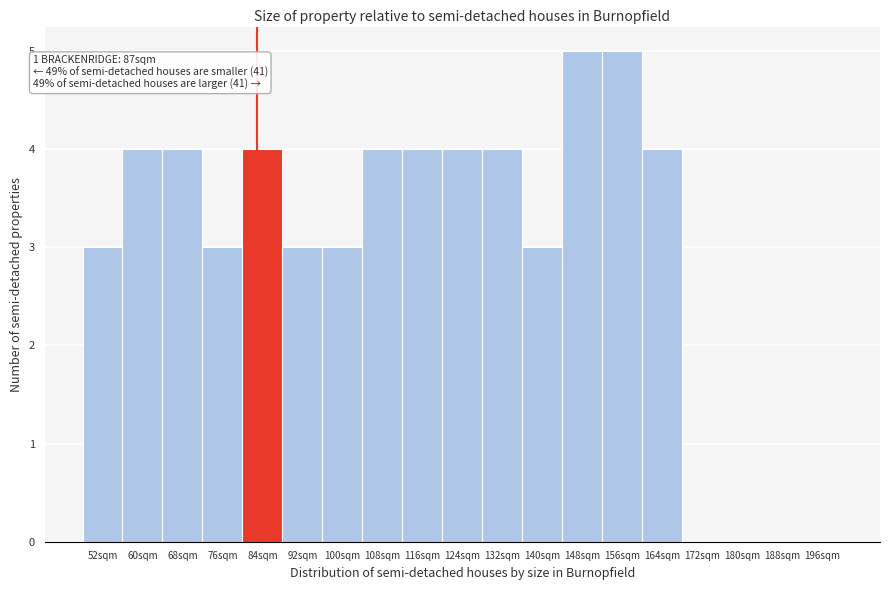

Reading right to left, what are all the values shown in this chart?

196sqm=0	188sqm=0	180sqm=0	172sqm=0	164sqm=4	156sqm=5	148sqm=5	140sqm=3	132sqm=4	124sqm=4	116sqm=4	108sqm=4	100sqm=3	92sqm=3	84sqm=4	76sqm=3	68sqm=4	60sqm=4	52sqm=3